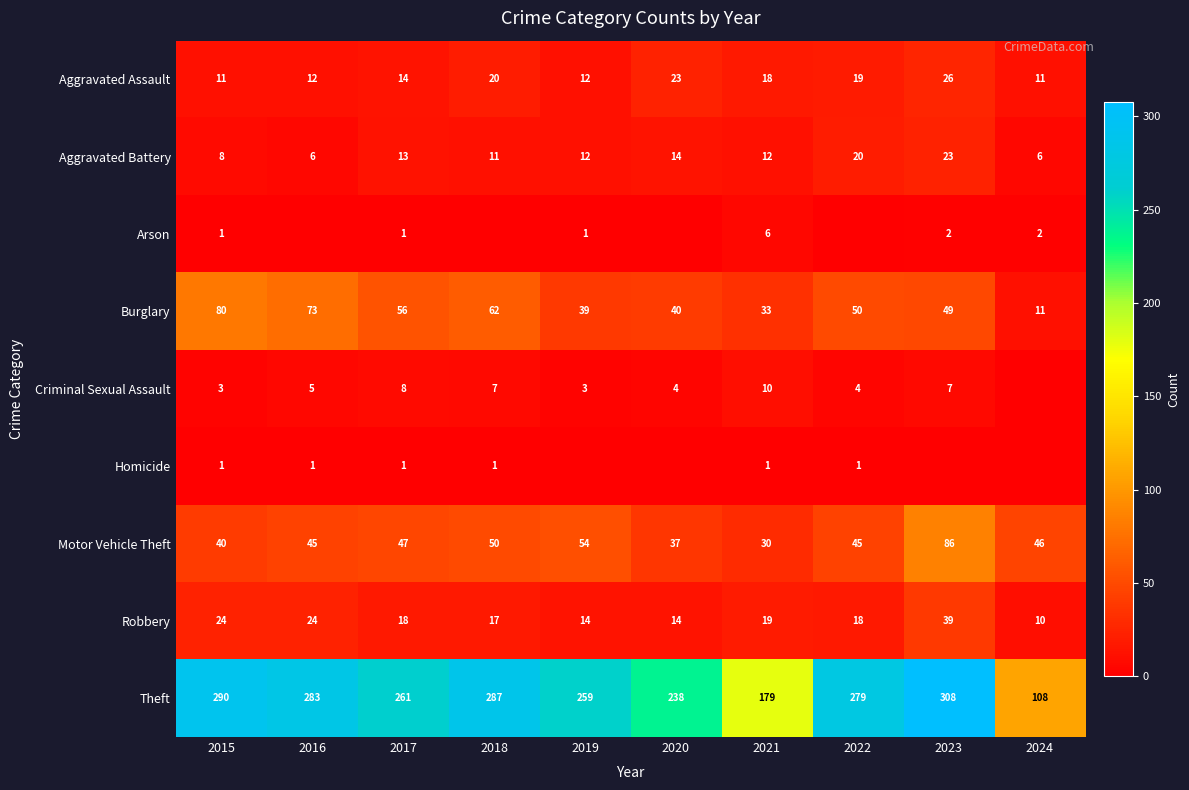

At how many categories does at least one series exceed 0?

10